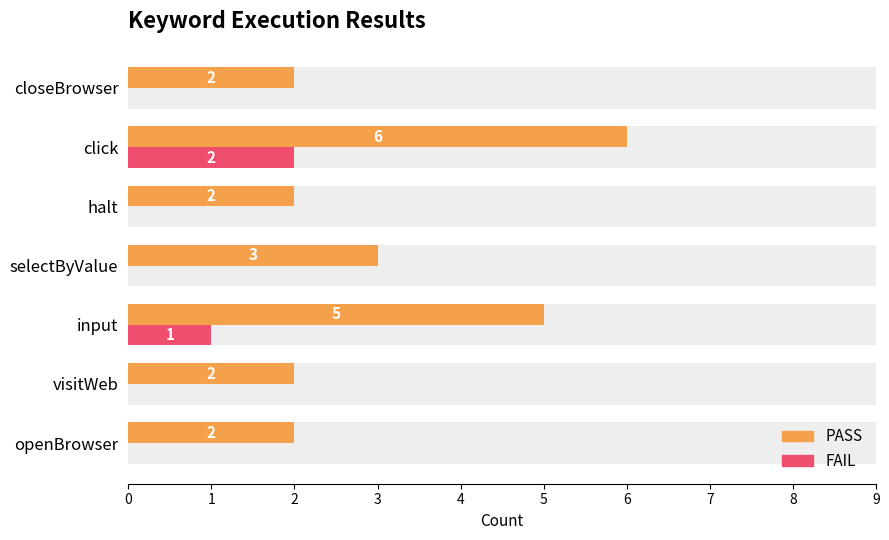

What is the sum of all FAIL values?

3